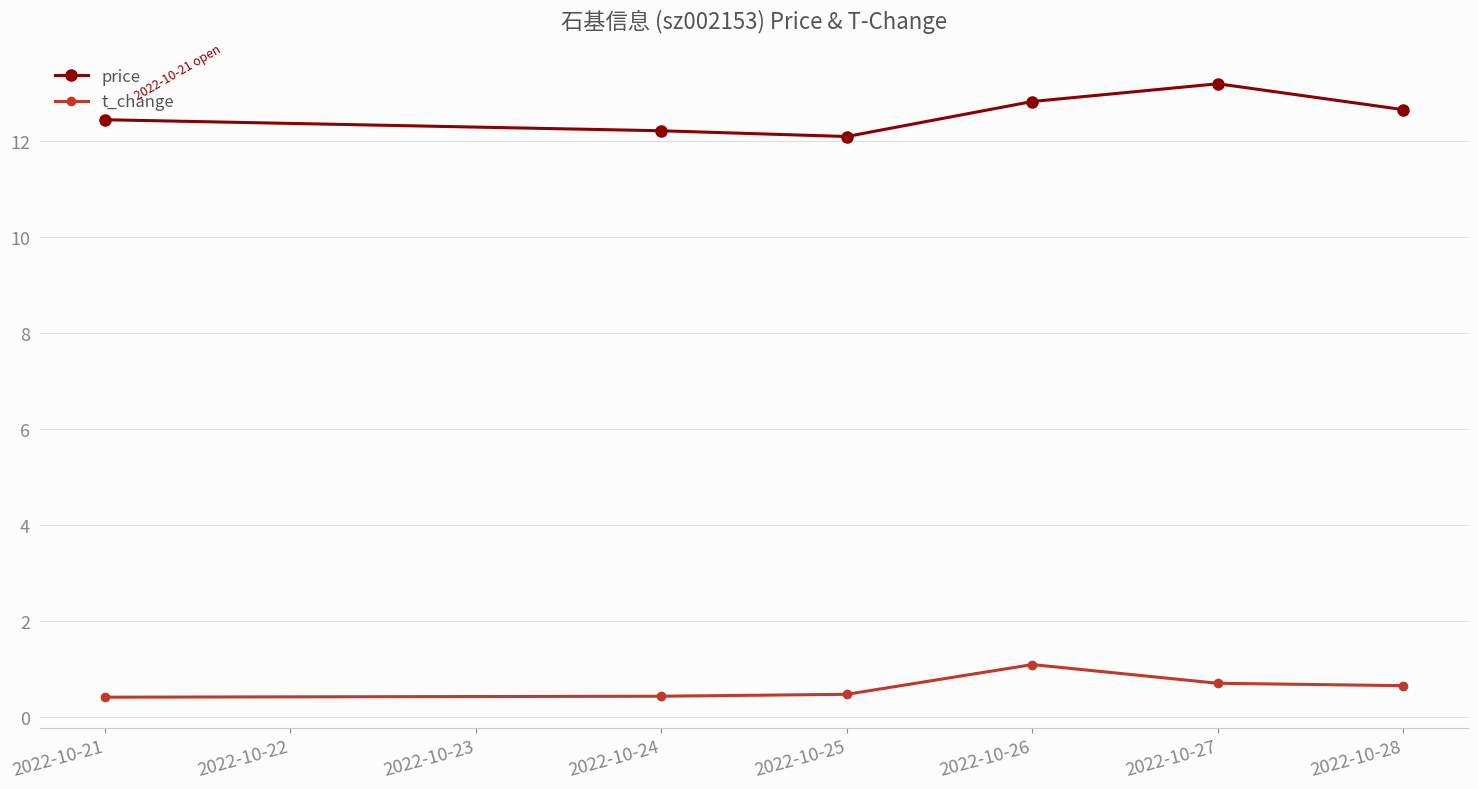

Rank the series at 2022-10-24 from lowest to highest value.

t_change, price